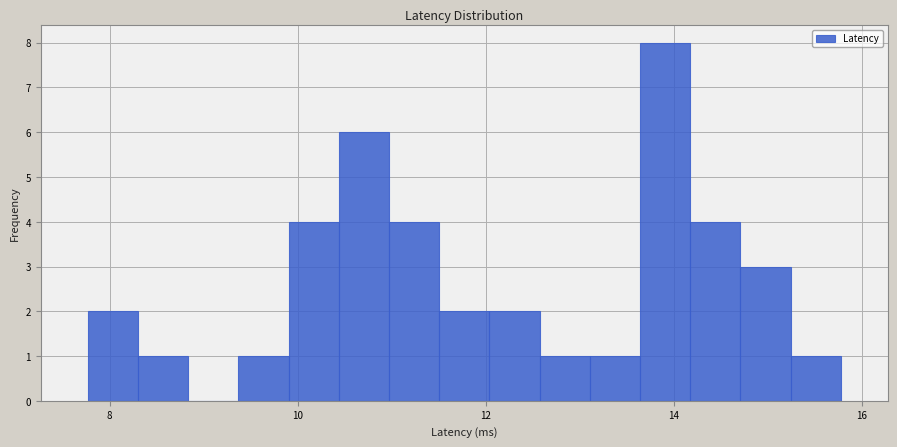

Around what value on the x-axis is the tallest bar? Give the approximate position of its centre, as read against the axis.

14.0